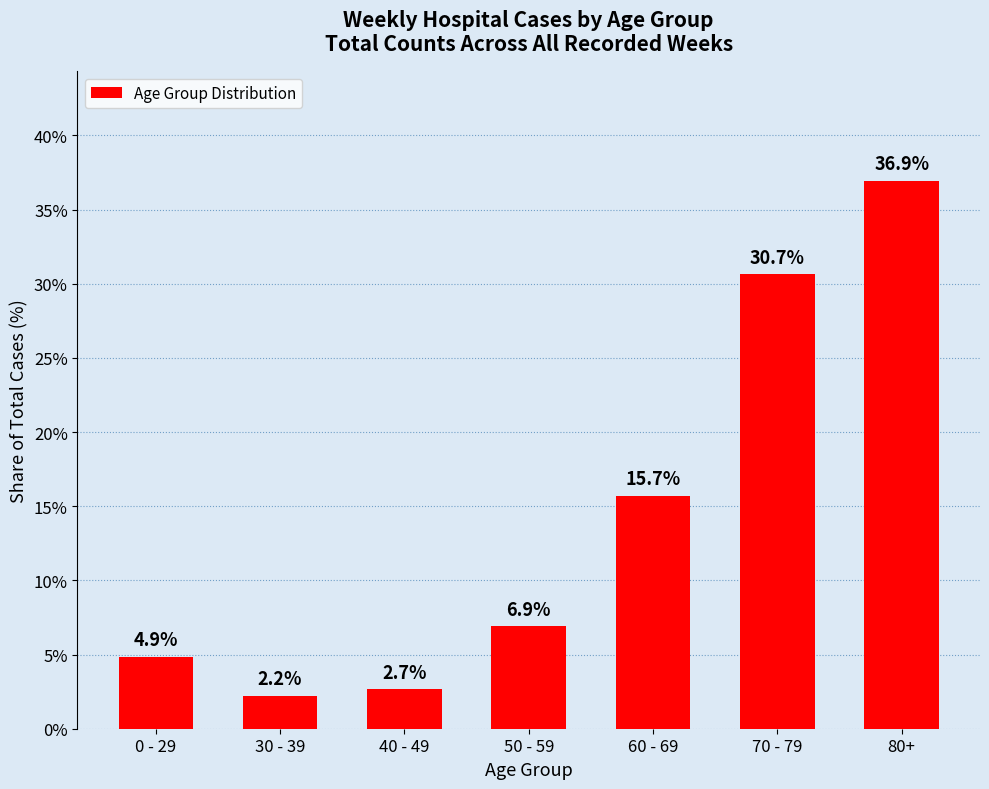

The value at 50 - 59 is 6.9. True or false?

True